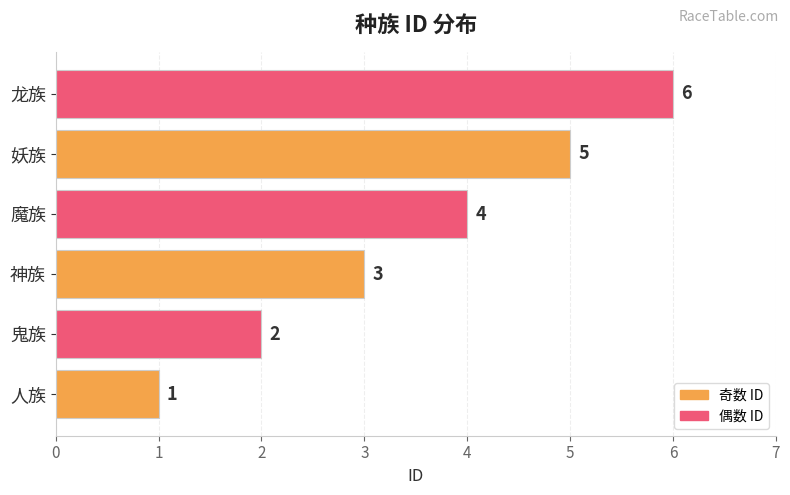

Rank the categories by value from lowest to highest.

人族, 鬼族, 神族, 魔族, 妖族, 龙族